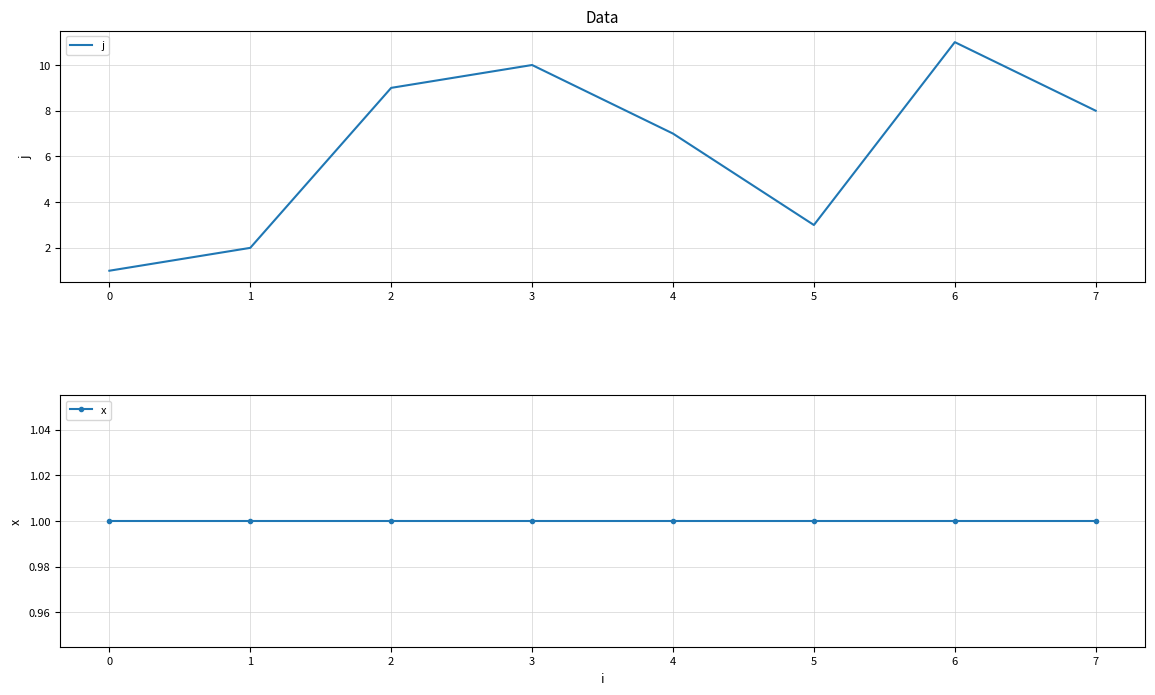

True or false: j has a value of 5 at 5.

False